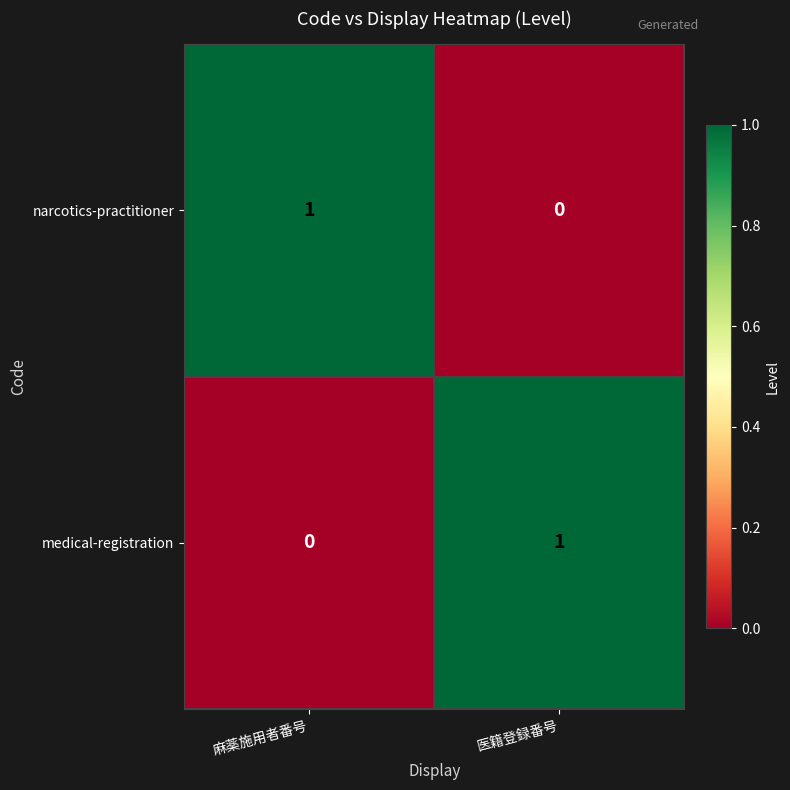

Where is medical-registration nearest to the value 0?

麻薬施用者番号